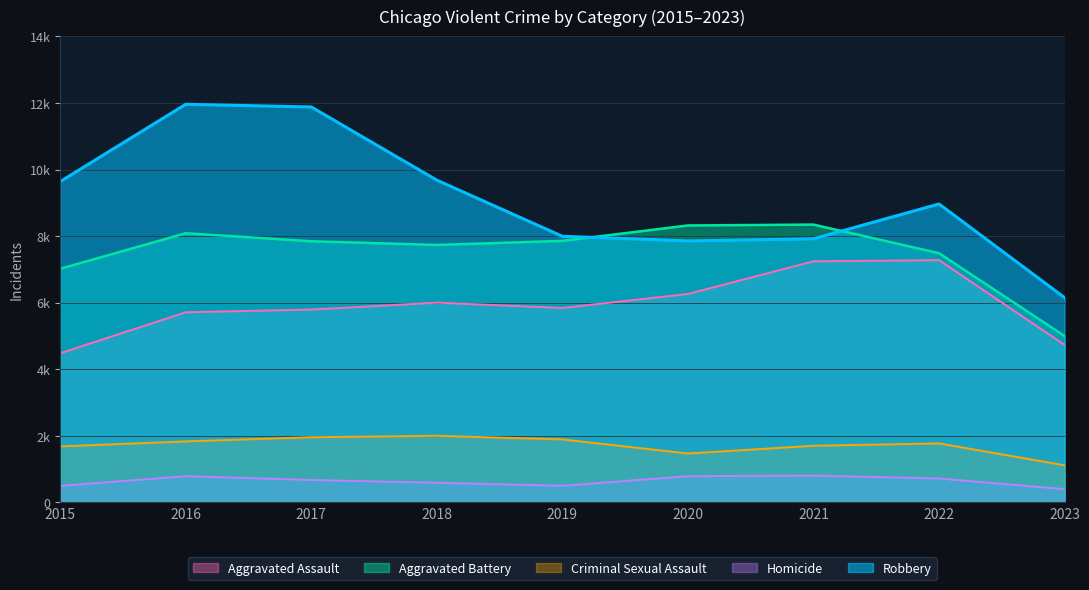

List the labels in order of Homicide value, smallest first.

2023, 2015, 2019, 2018, 2017, 2022, 2016, 2020, 2021